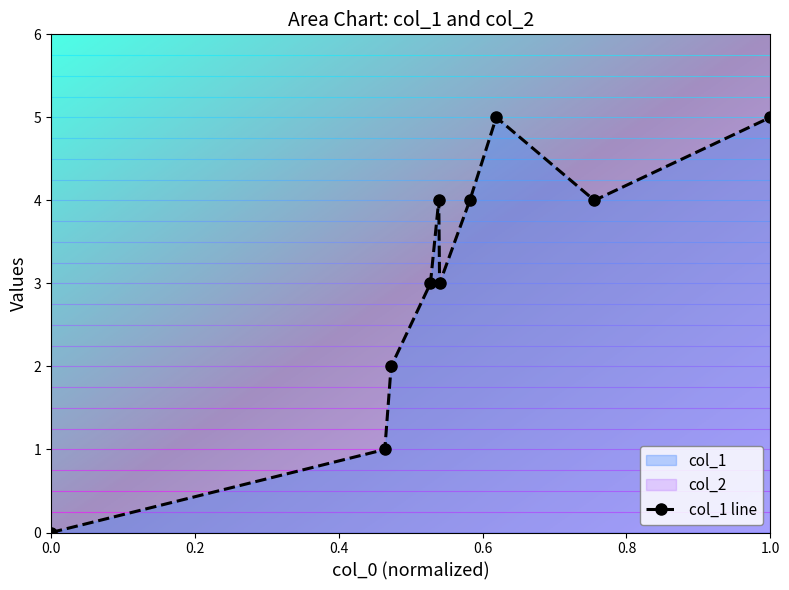

True or false: col_1 line has more than 2 points higher than both neighbors.

False